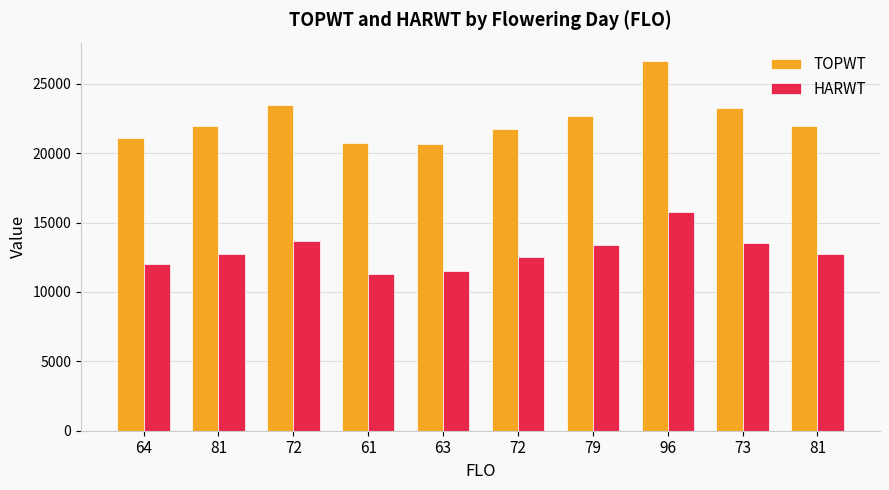

List the labels in order of HARWT value, largest first.

96, 72, 73, 79, 81, 81, 72, 64, 63, 61